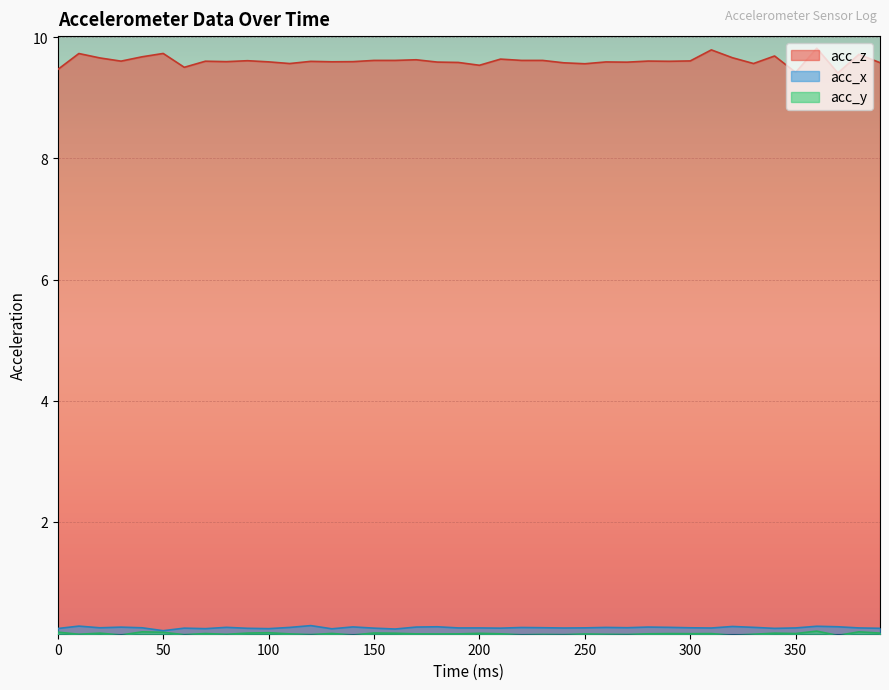

In acc_z, how many points are lower than both neighbors (excluding endpoints)?

12